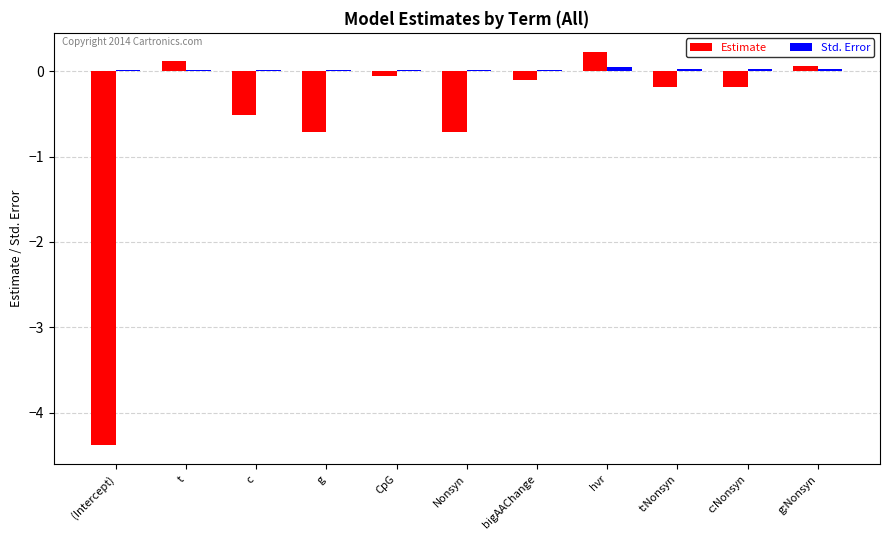

The Estimate series shows -0.7 at Nonsyn. True or false?

True